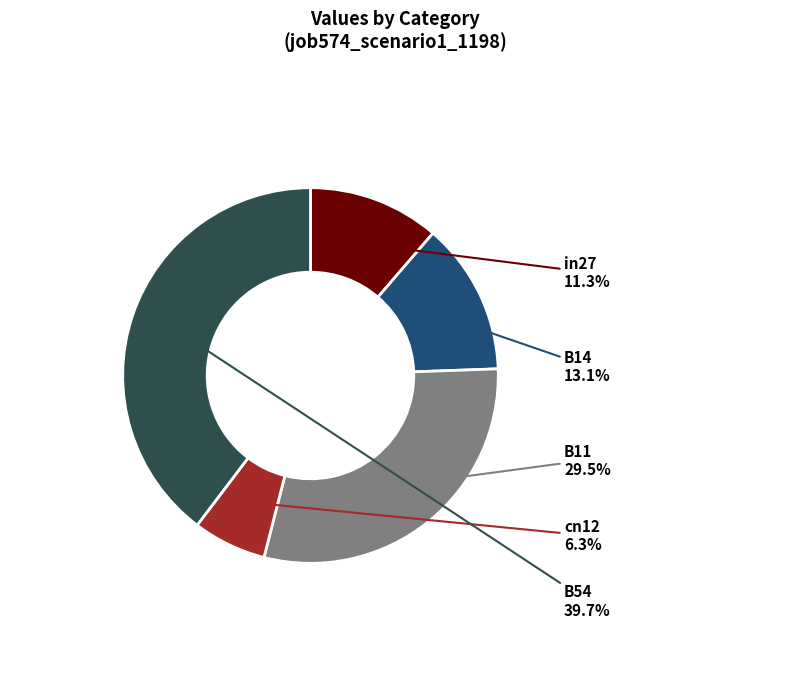

How many slices are in this pie chart?

5